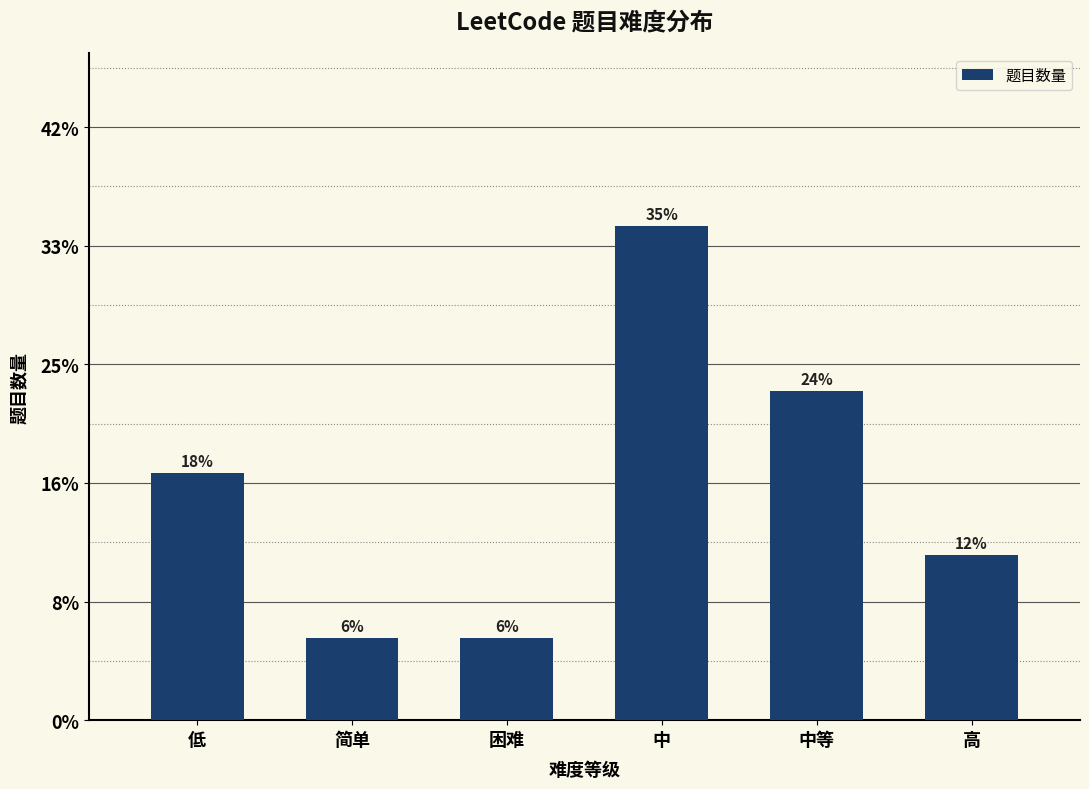

What is the sum of all values?

17